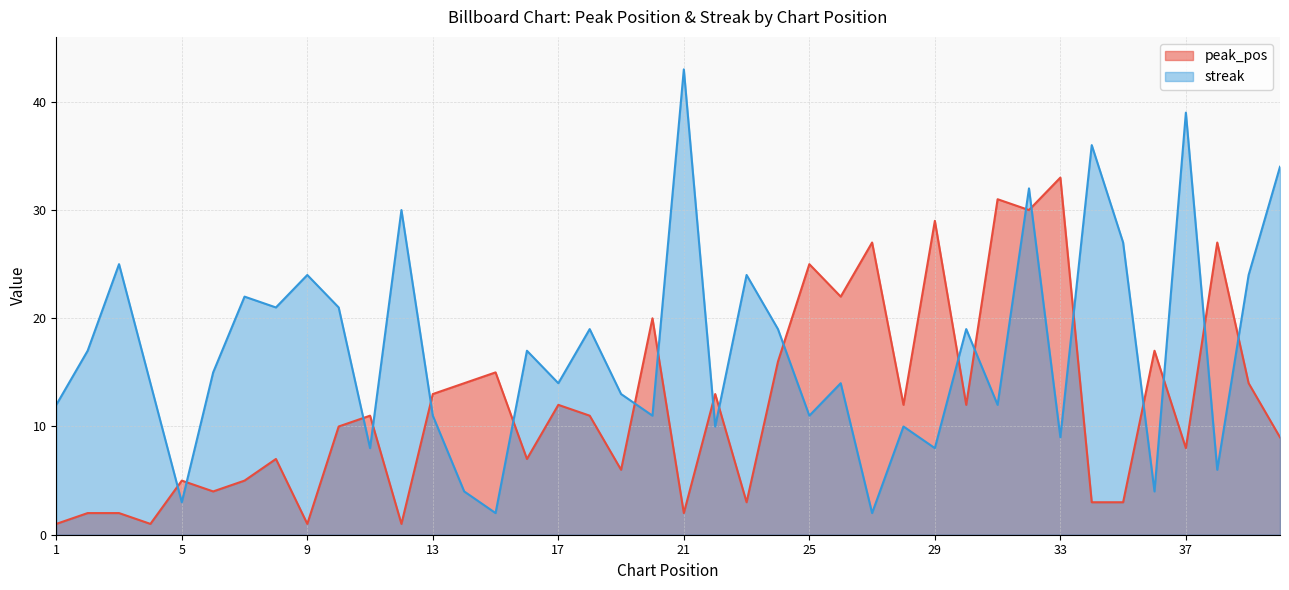

At how many categories does at least one series exceed 15?

28